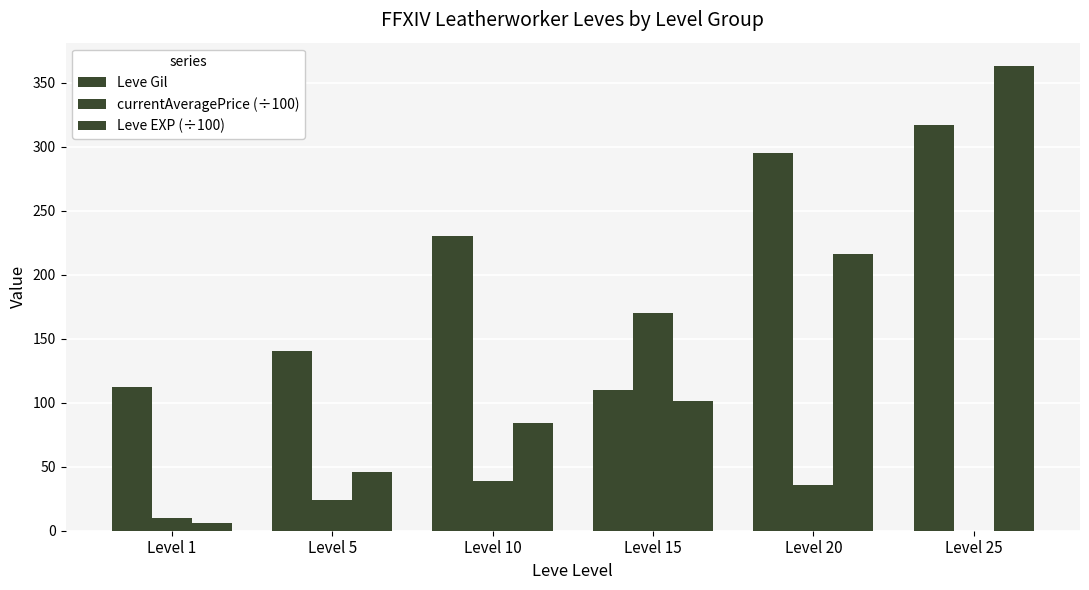

How many groups of bars are there?

6